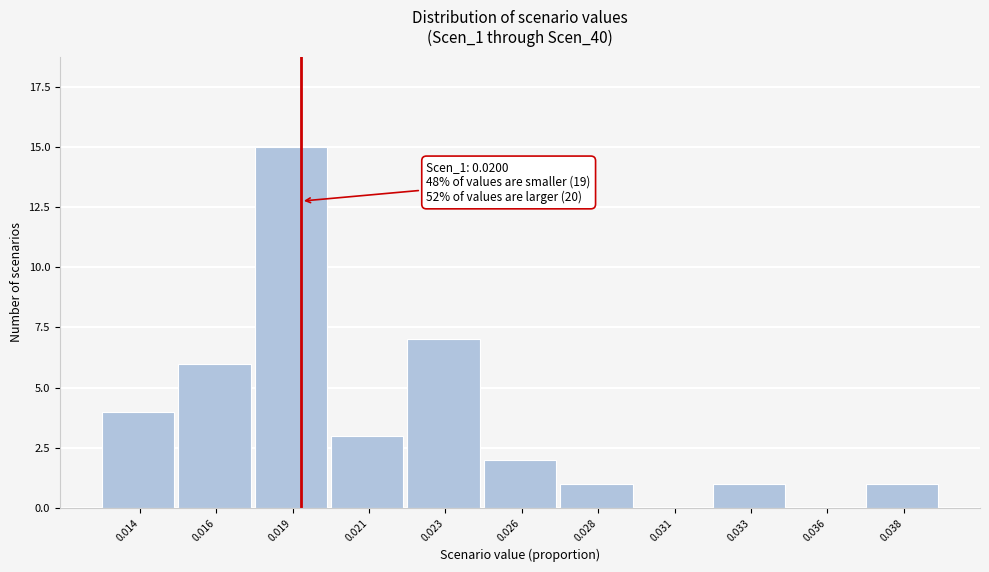

Reading left to right, transcribe all the data shown in this chart.

0.014=4	0.016=6	0.019=15	0.021=3	0.023=7	0.026=2	0.028=1	0.031=0	0.033=1	0.036=0	0.038=1